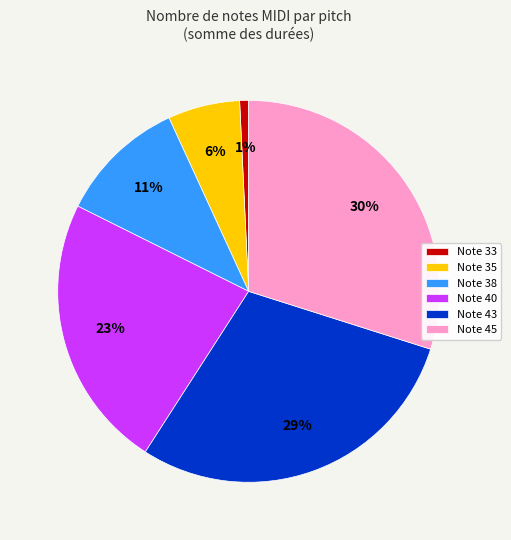

How many slices are in this pie chart?

6